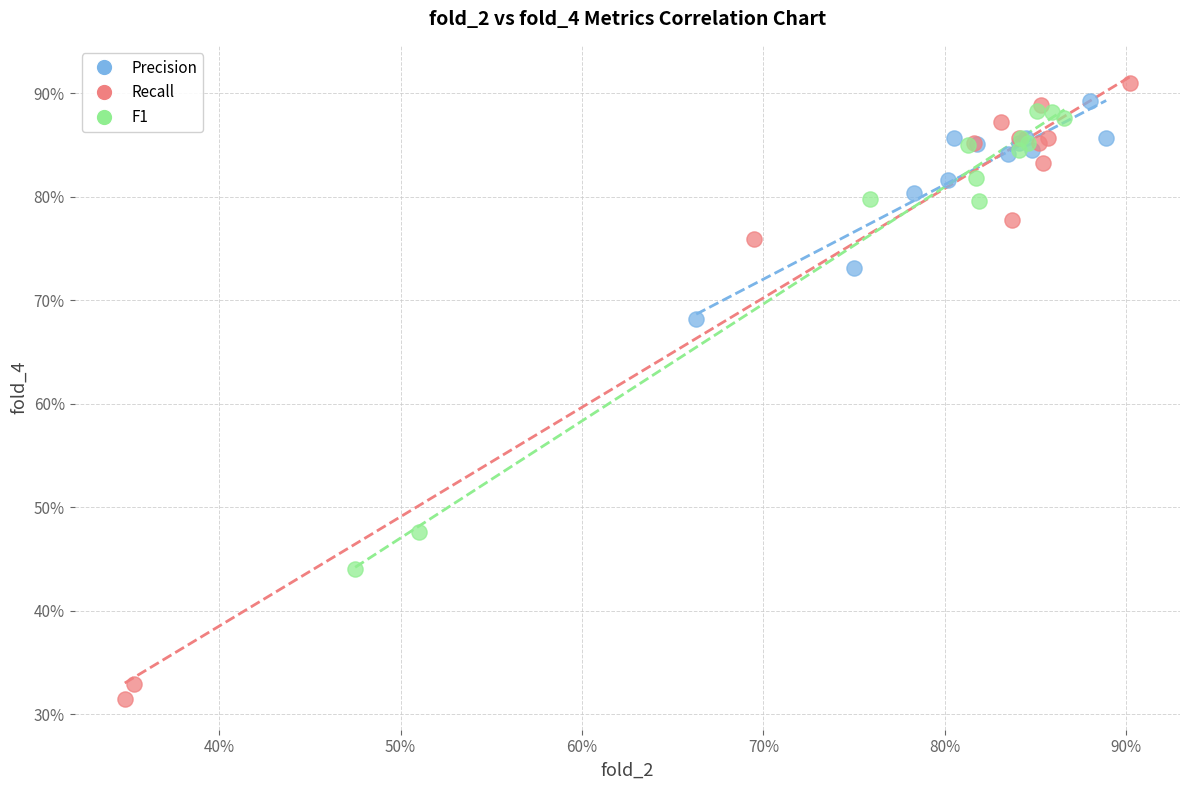

What are all the series names shown in the legend?

Precision, Recall, F1